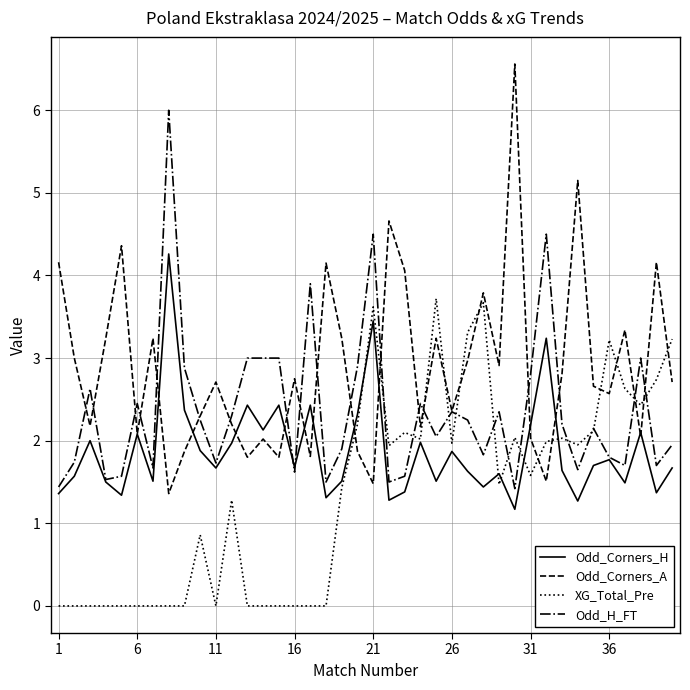

True or false: Odd_Corners_A has more than 2 interior local peaks.

True